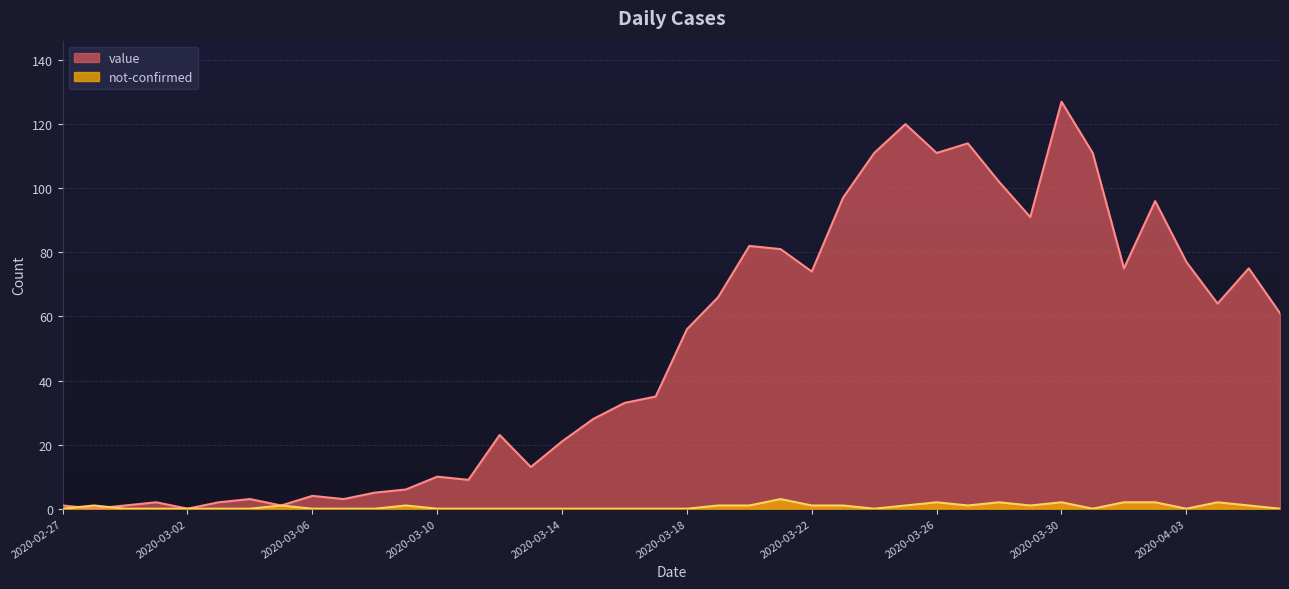

How many data points in value are less than 56?

20